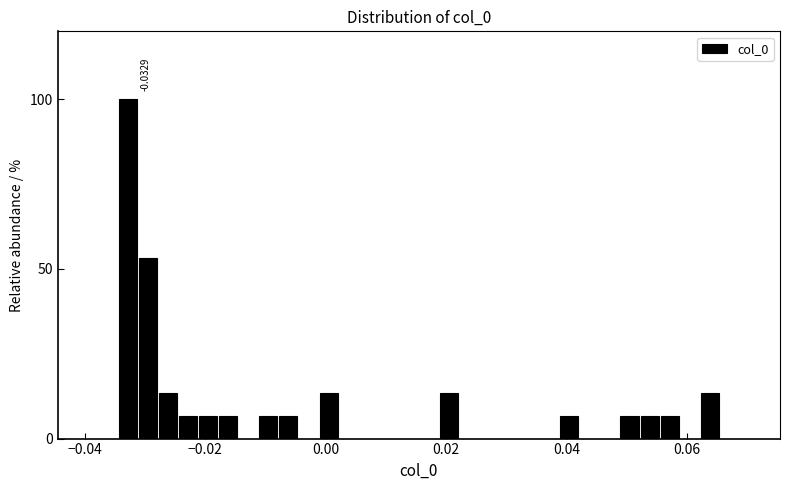

Around what value on the x-axis is the tallest bar? Give the approximate position of its centre, as read against the axis.

-0.032